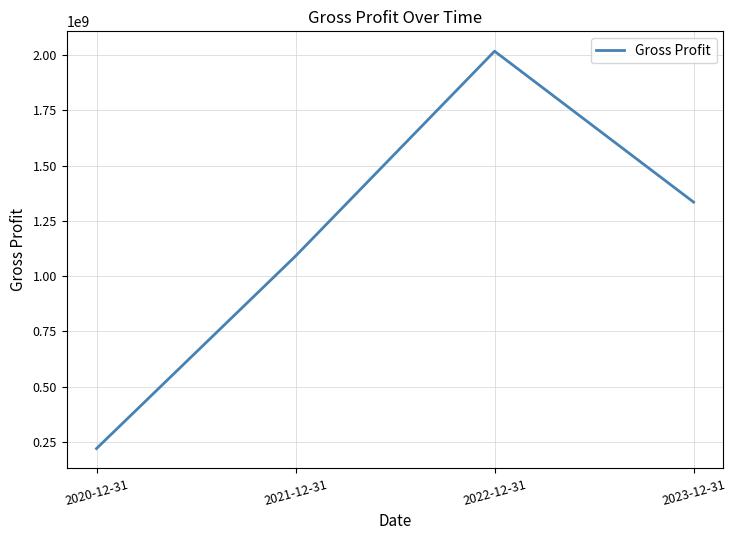

What is the sum of the values at 2022-12-31 and 2020-12-31?

2237435000